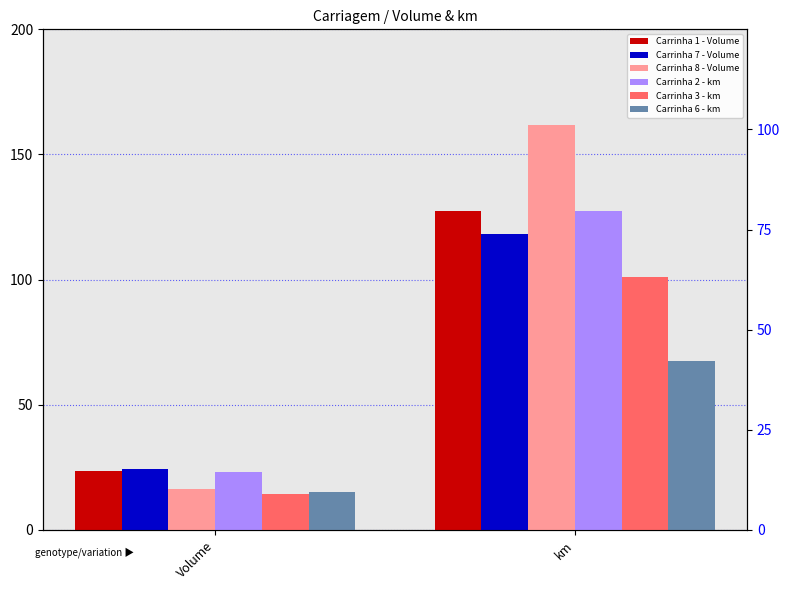

At which category is the sum across all series the highest?

km